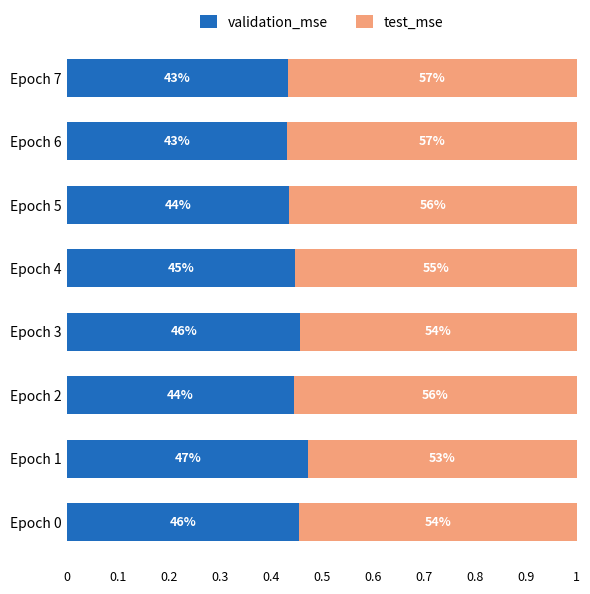

List the series in order of their overall mean, lowest first.

validation_mse, test_mse